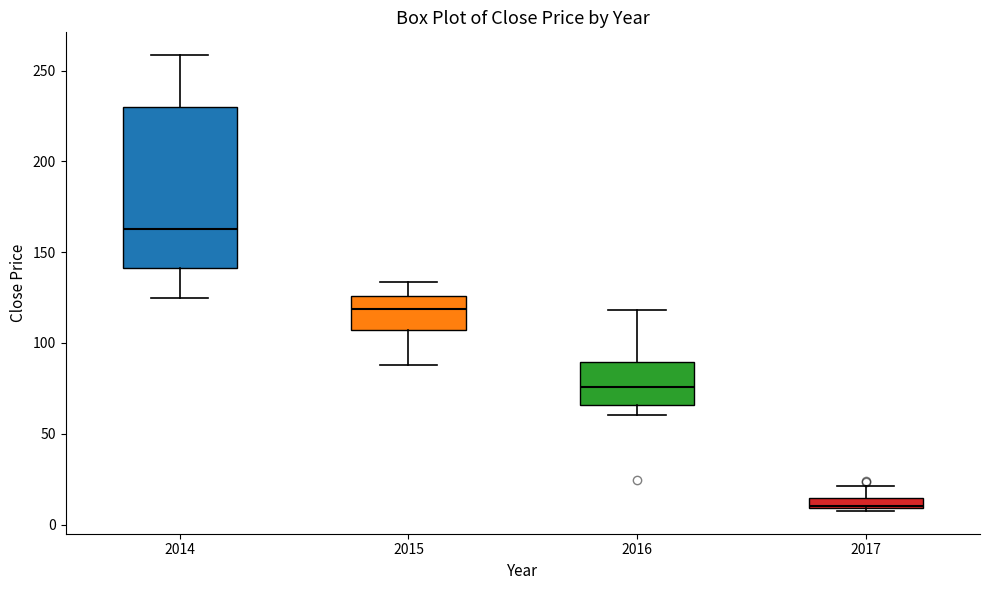

Where does the lower whisker of the box at x = 2014 end on the y-axis? The values are not printed on the chart, so give them approximately, as read against the axis.

125